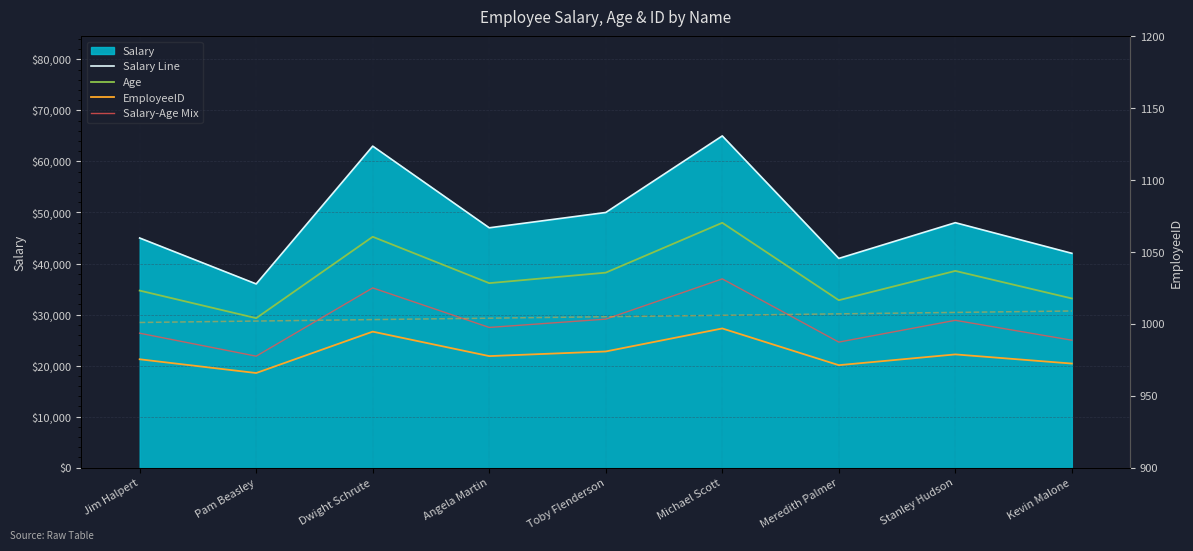

What is the total value across all series at Jim Halpert?

128285.2